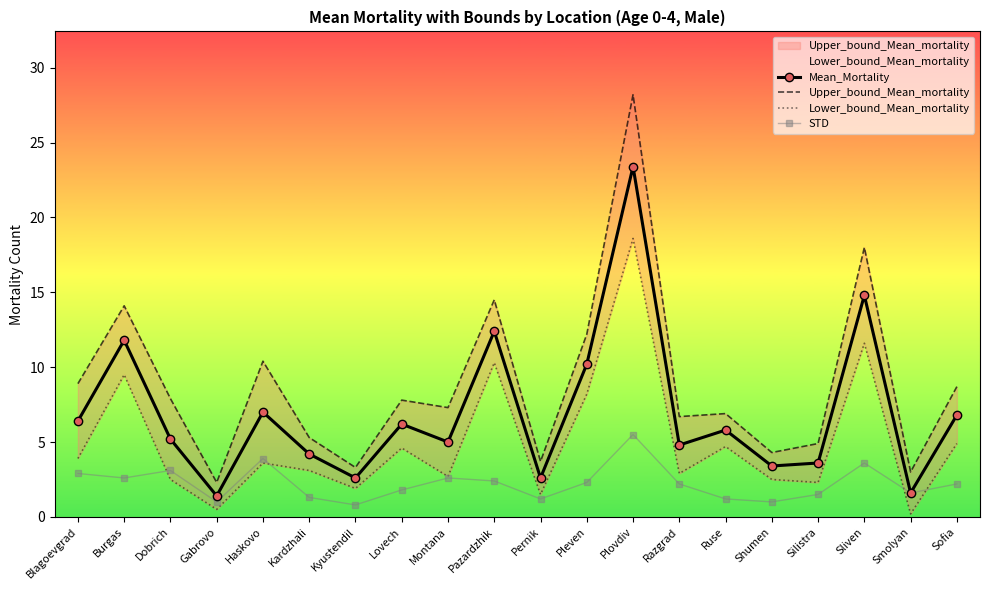

Rank the categories by STD value from lowest to highest.

Kyustendil, Gabrovo, Shumen, Pernik, Ruse, Kardzhali, Silistra, Smolyan, Lovech, Razgrad, Sofia, Pleven, Pazardzhik, Burgas, Montana, Blagoevgrad, Dobrich, Sliven, Haskovo, Plovdiv